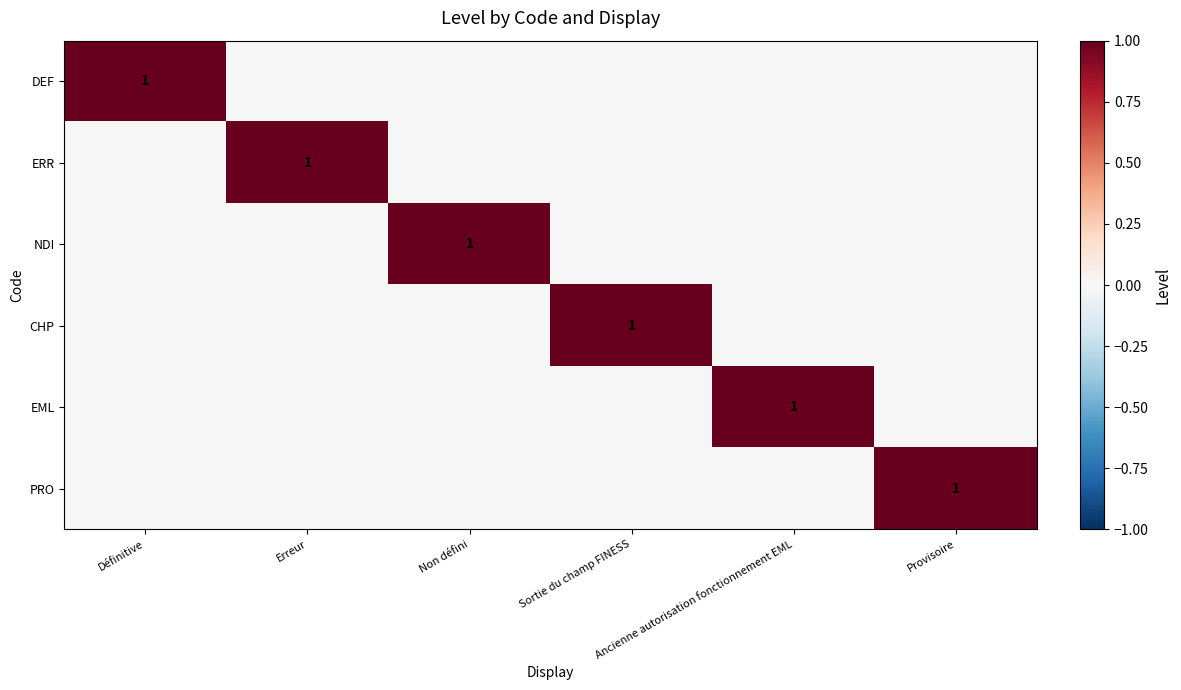

At which label does ERR reach its peak?

Erreur